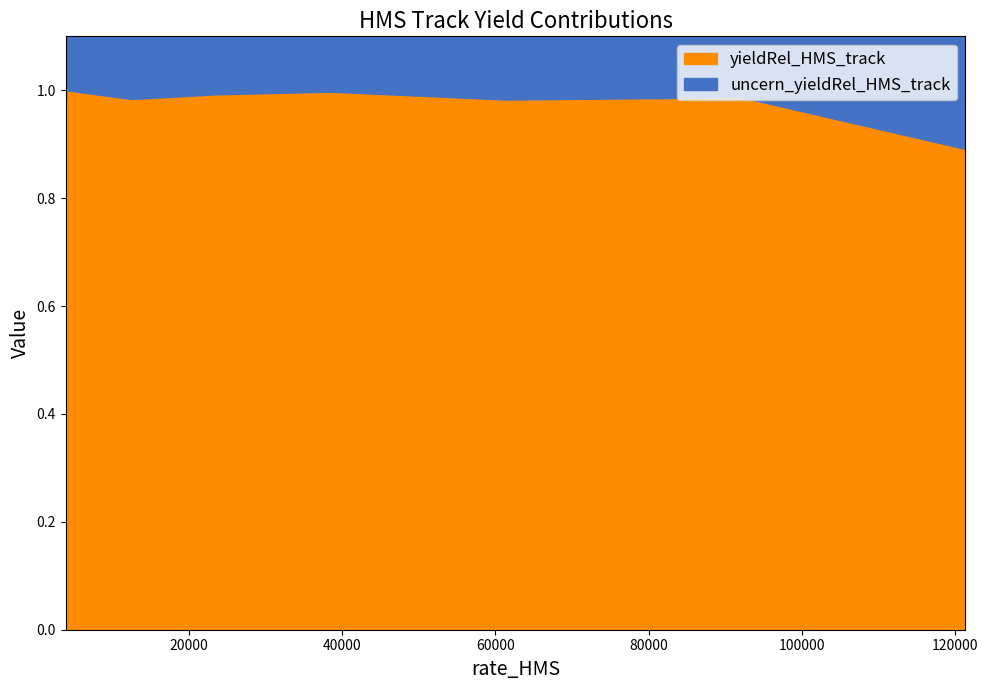

True or false: uncern_yieldRel_HMS_track and yieldRel_HMS_track cross at least once.

False